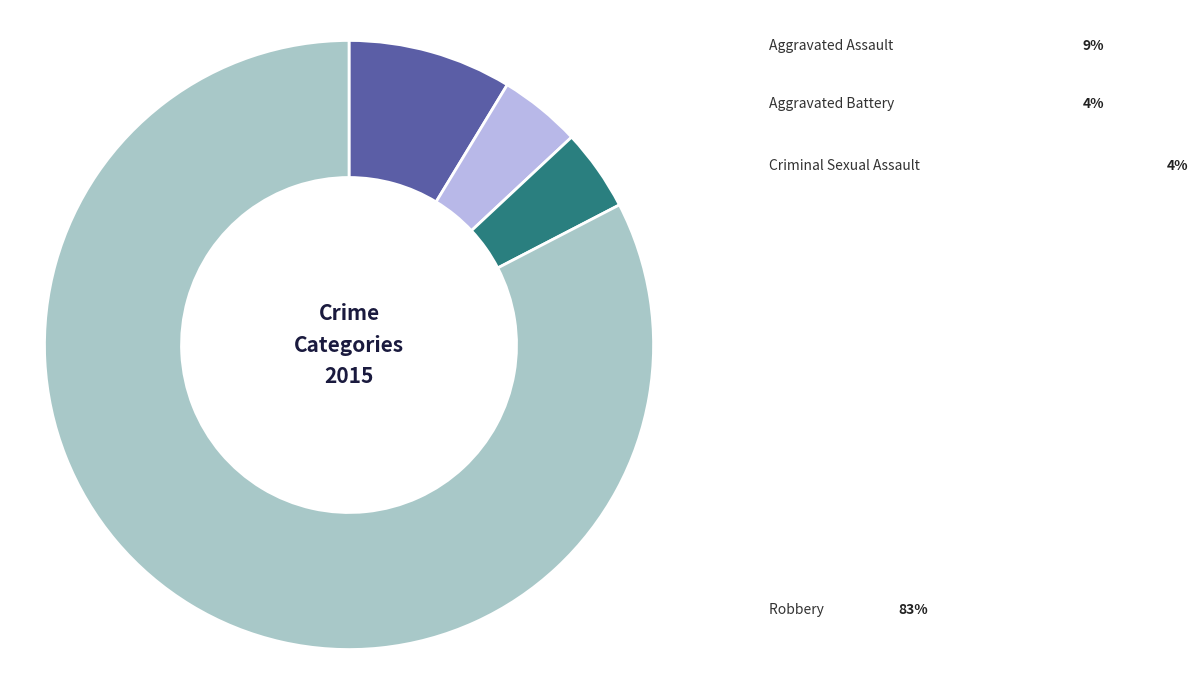

Count the number of slices in the pie.

4